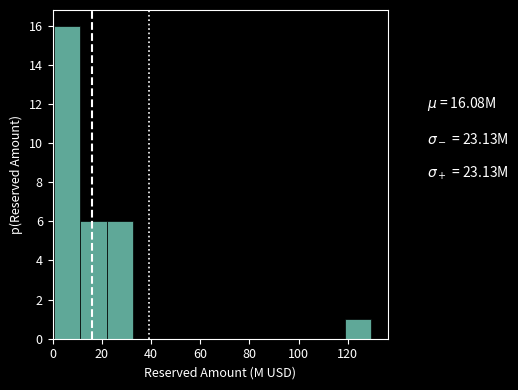

Over which range of the x-axis is the bar tallest?

0 to 12